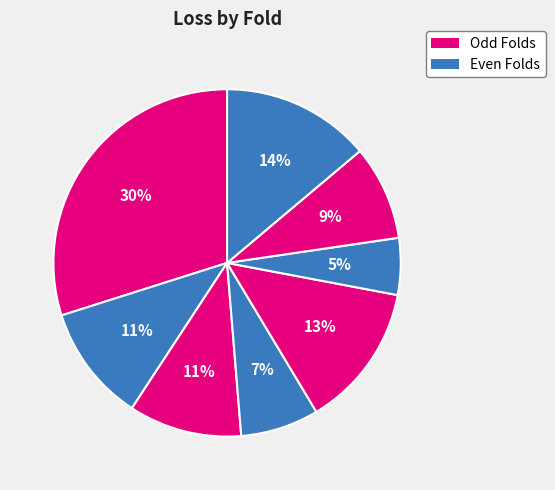

Count the number of slices in the pie.

8